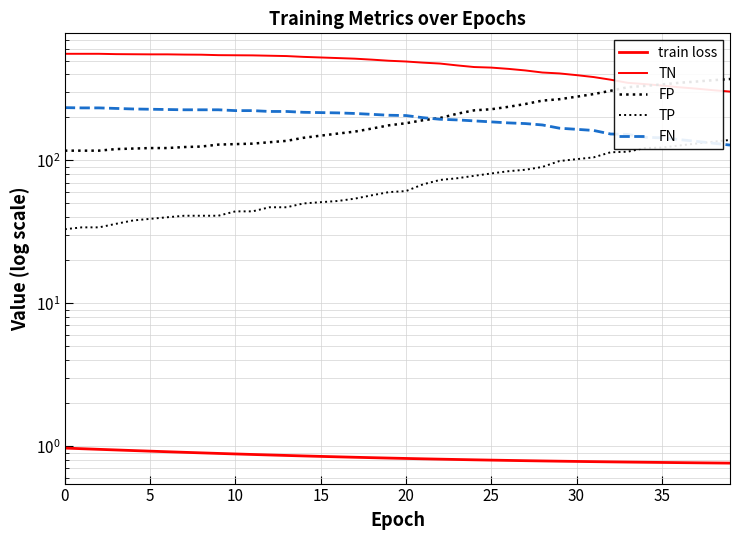

Count the train loss values in the range 0 to 1.

40